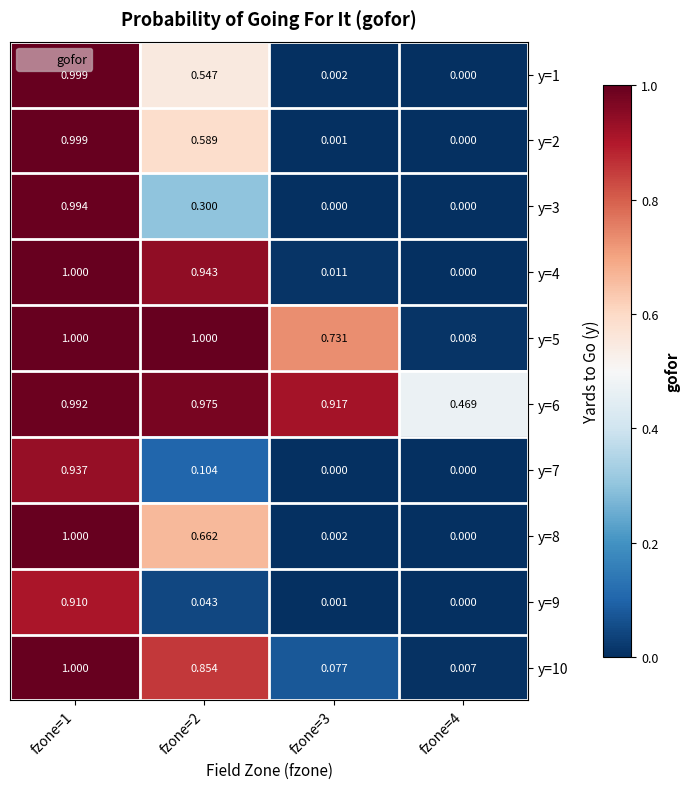

Is the value of y=1 at fzone=4 greater than the value of y=3 at fzone=2?

No